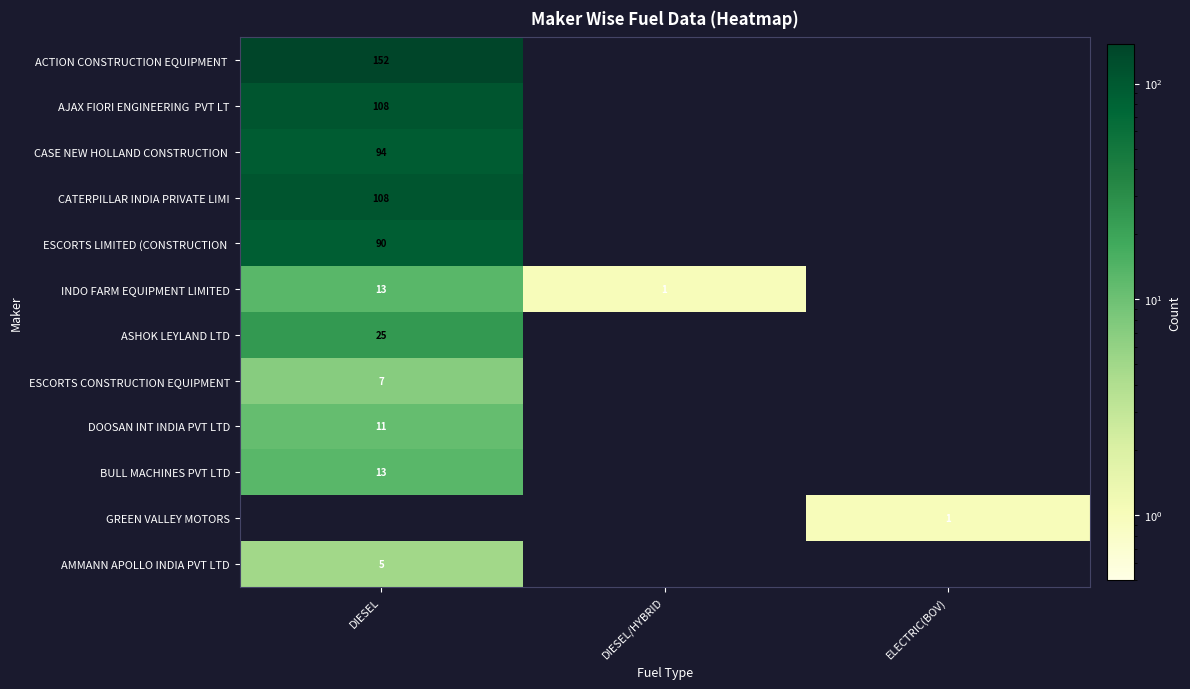

What is the spread (max minus min) of values at ELECTRIC(BOV)?

1